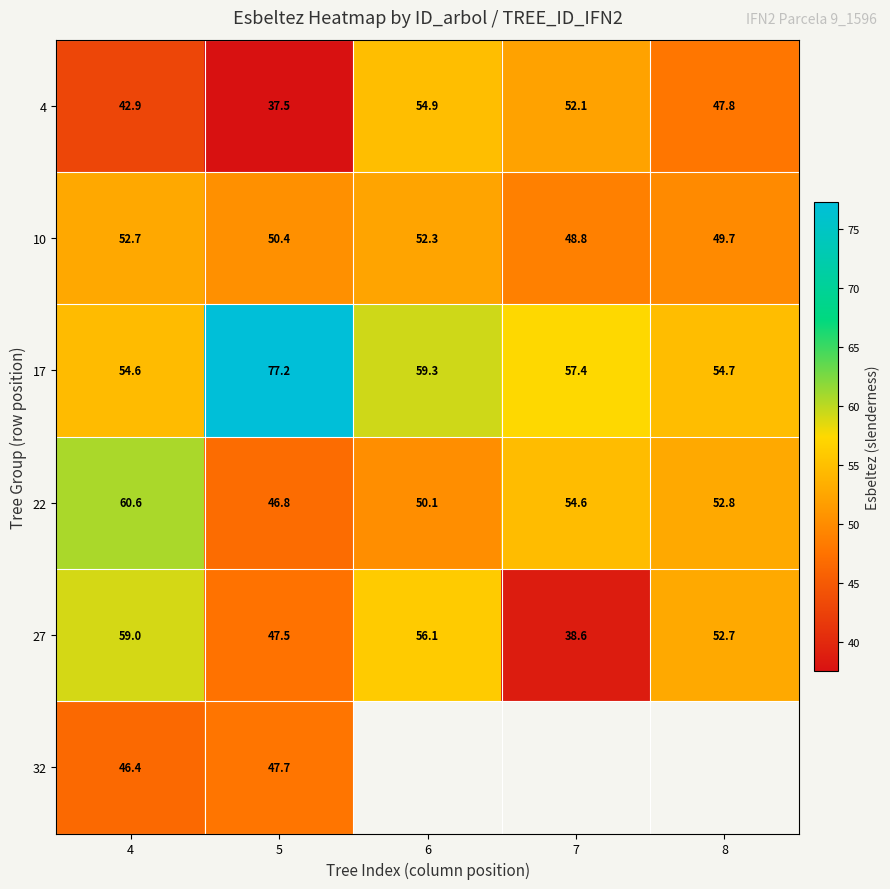

How many series are shown in this chart?

6